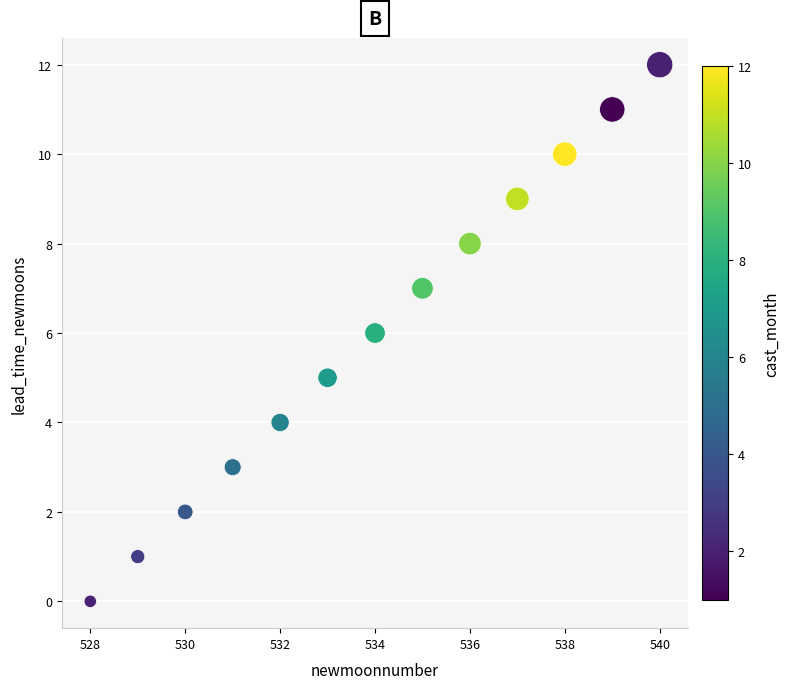

What is the range of Y values (max minus min)?

12